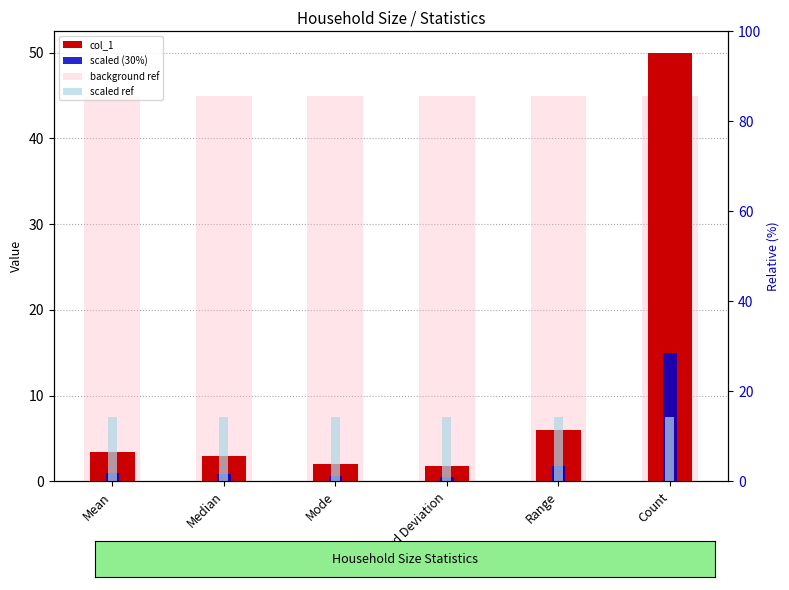

True or false: col_1 has a value of 2.6 at Range.

False